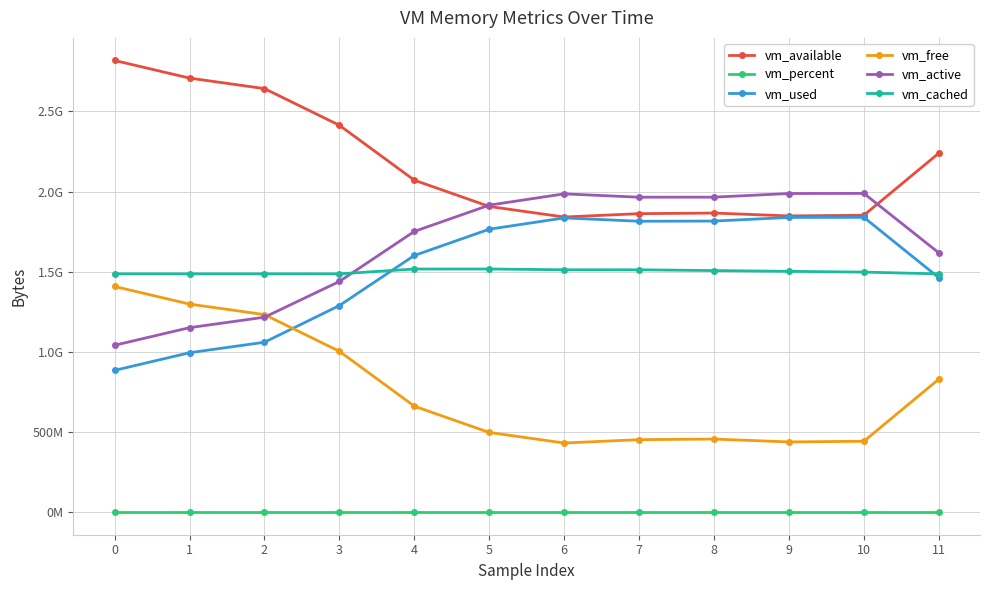

What is the minimum value for vm_free?

431345664.0